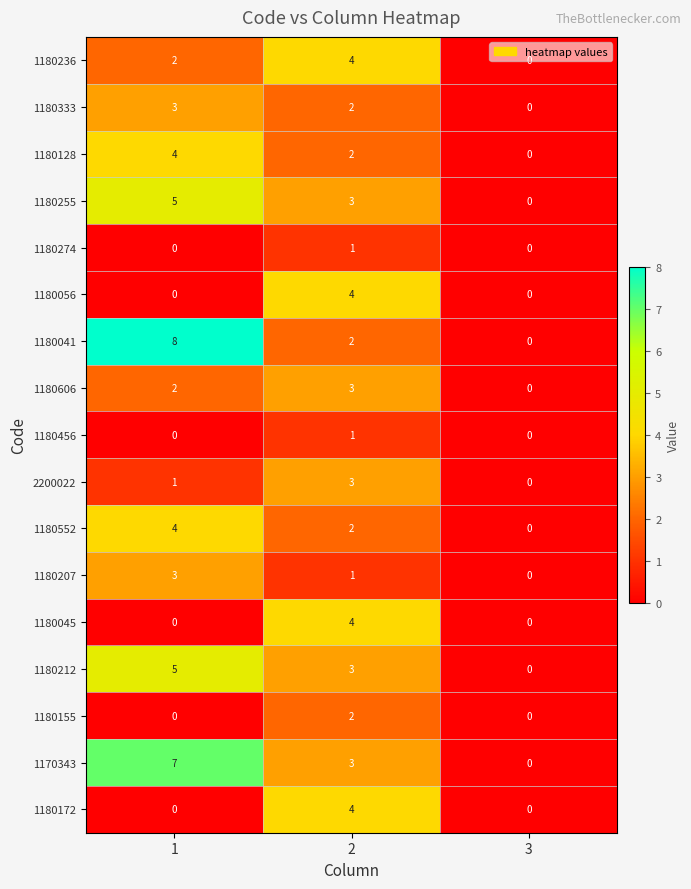

The value of 1180236 at 1 is 2. True or false?

True